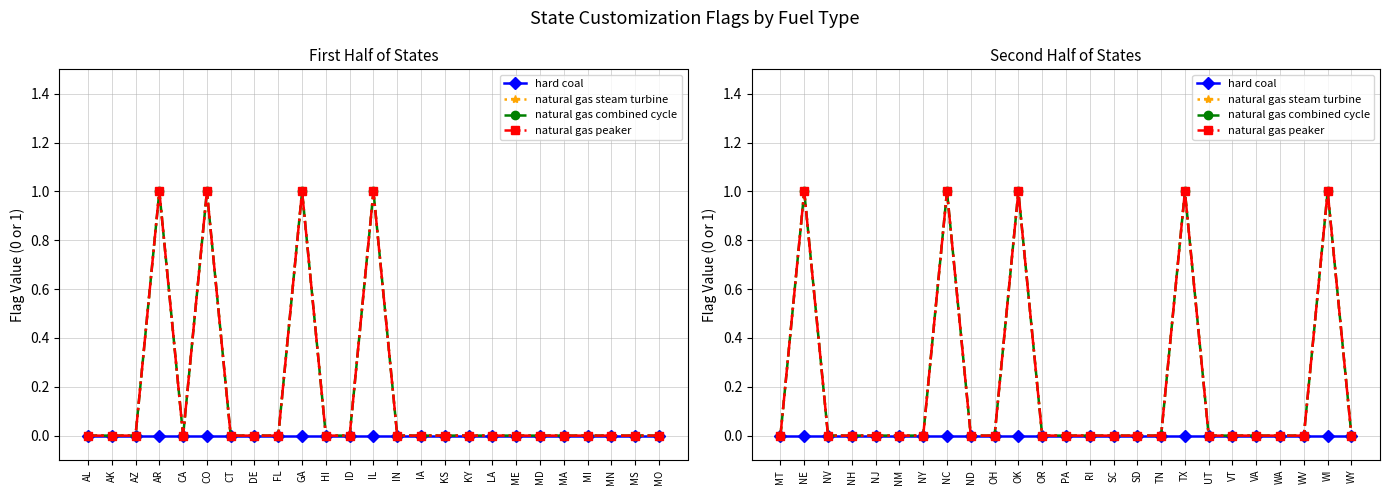

How many distinct data groups are displayed?

4